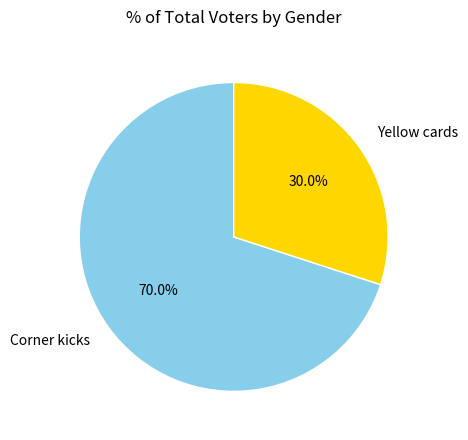

Does Yellow cards account for over 50% of the chart?

No